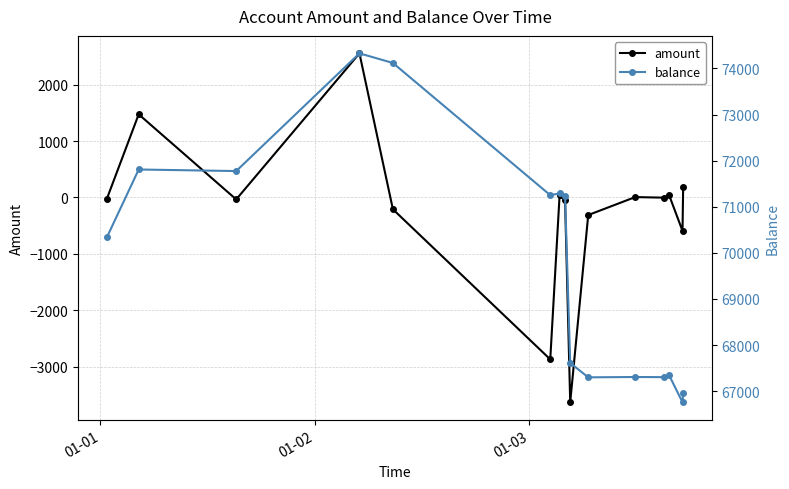

True or false: amount has more than 0 points higher than both neighbors.

True